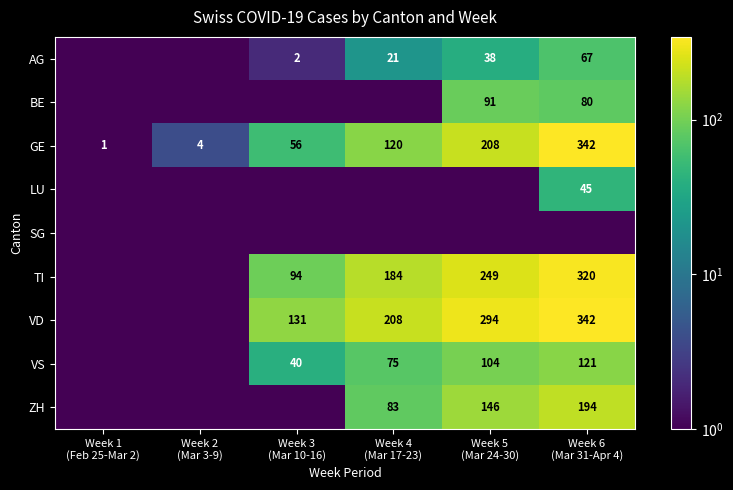

What is the sum of all GE values?

731.0